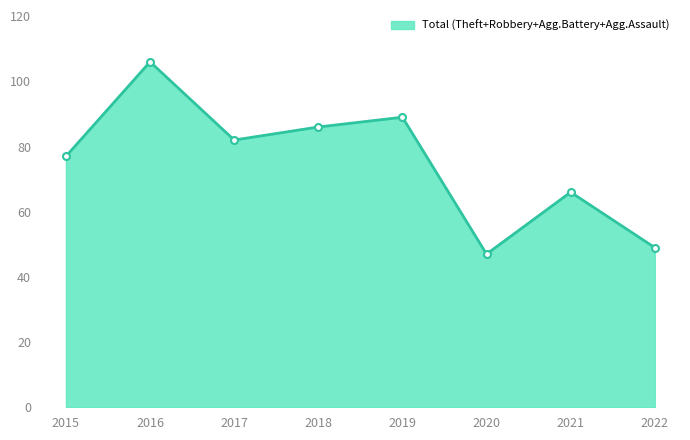

What is the approximate value at 2020?

47